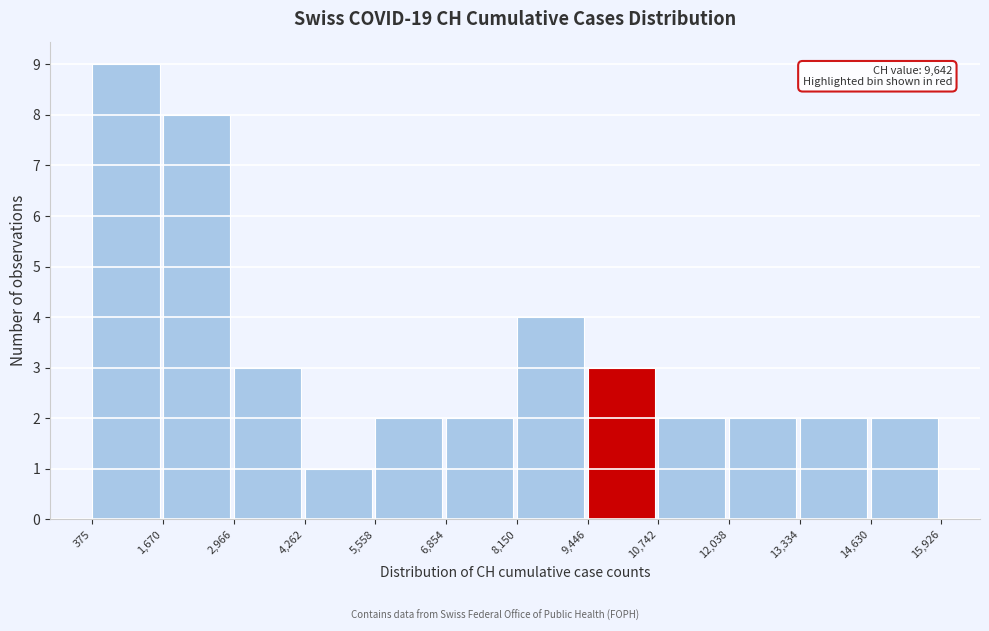

Which range on the x-axis has the tallest bar?

375 to 1,670